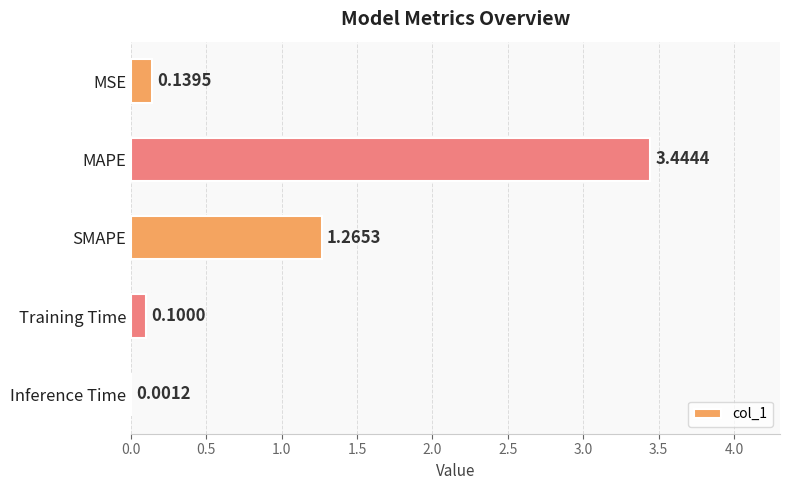

Which label corresponds to the largest value in the chart?

MAPE